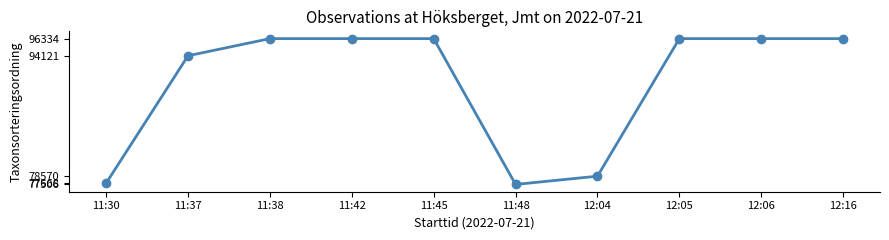

What is the greatest value displayed?

96334